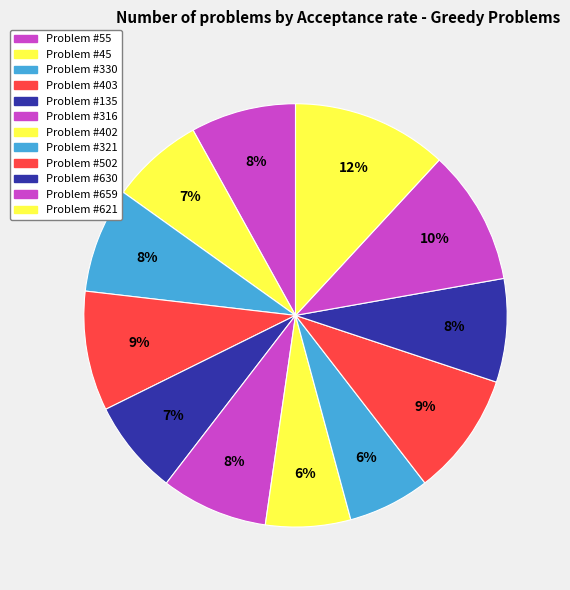

How many slices are in this pie chart?

12